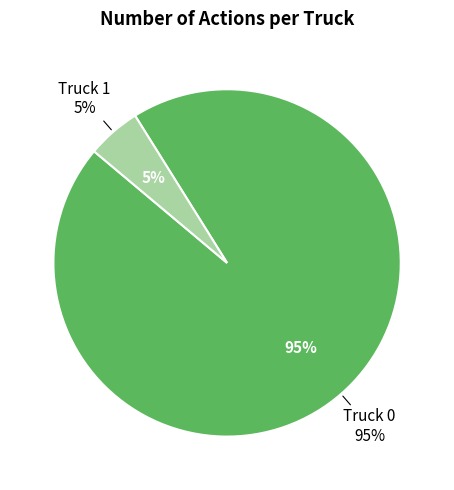

To the nearest percent, what is the combined percentage of Truck 0 and Truck 1?

100%